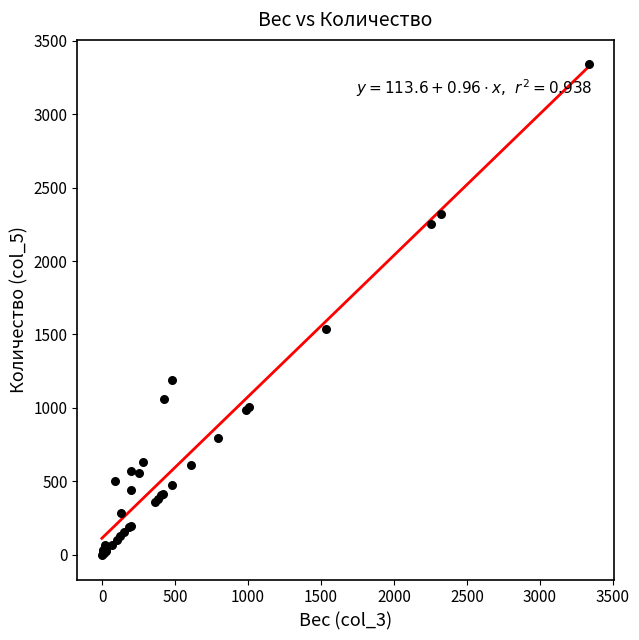

What Y value in the scatter plot is closest to 1668?

1535.6